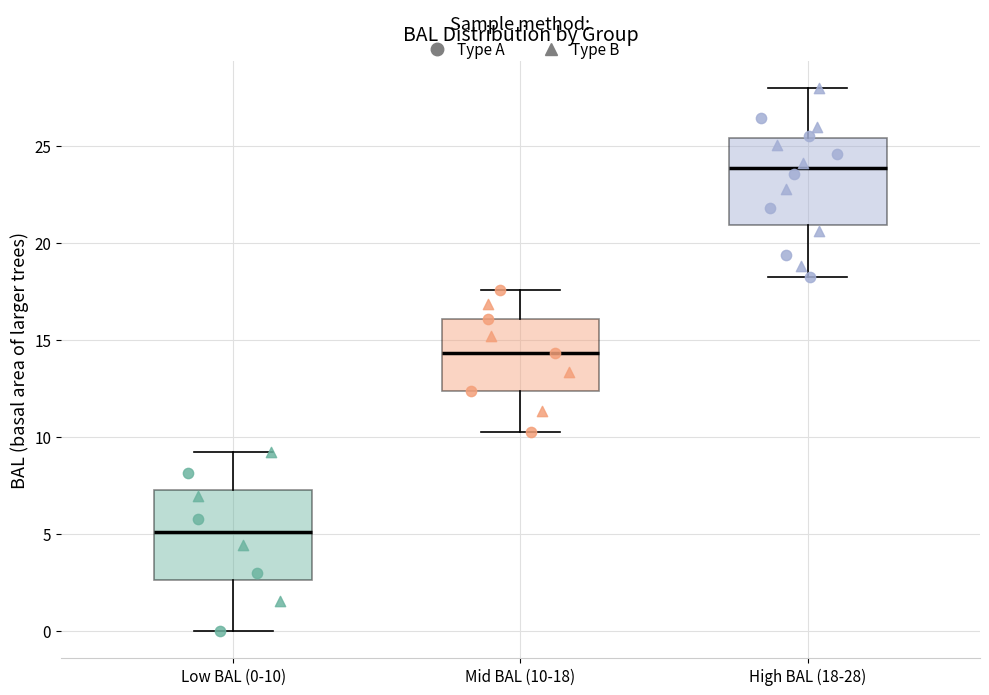

Which box has the highest median line?

High BAL (18-28)